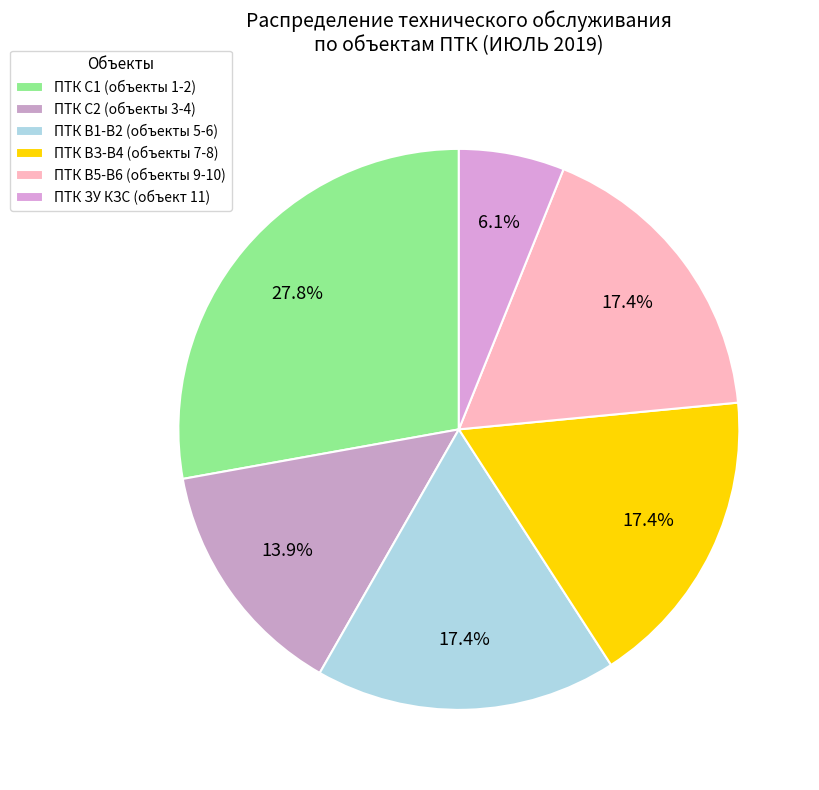

What is the largest slice in the pie chart?

ПТК С1 (объекты 1-2)